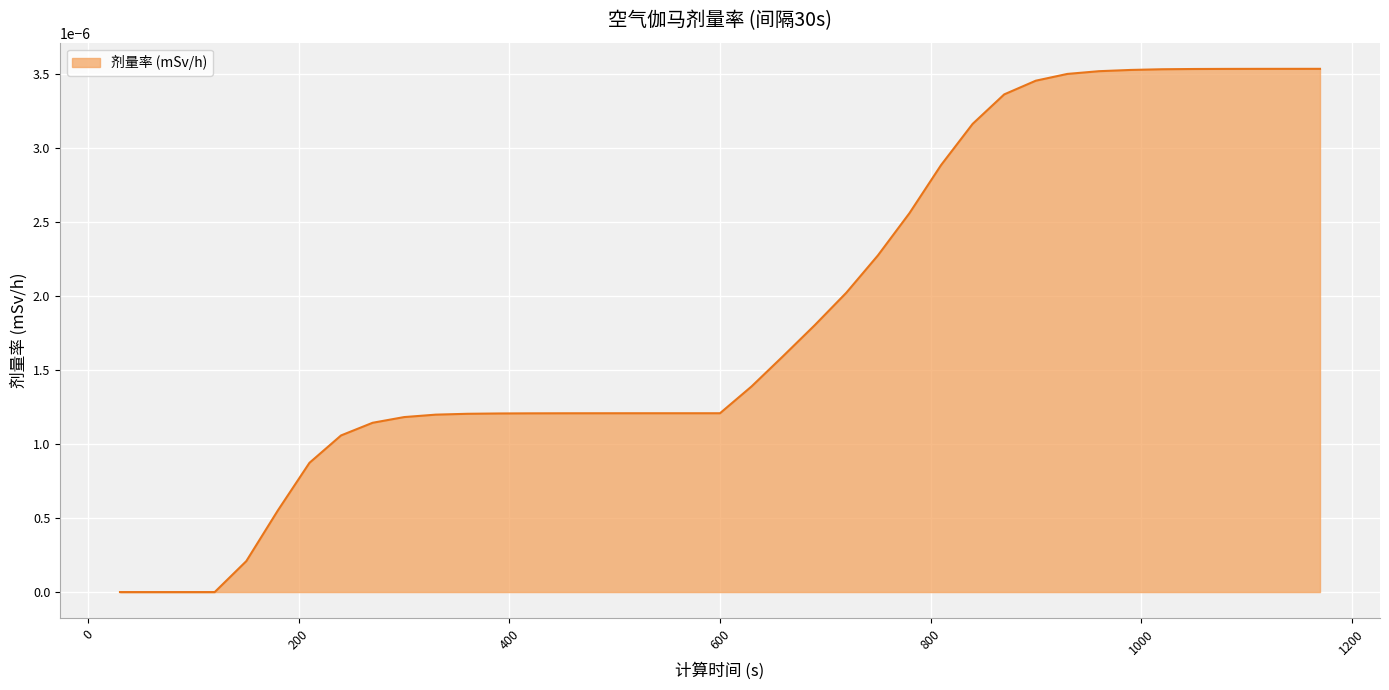

How many lines are shown in the chart?

1